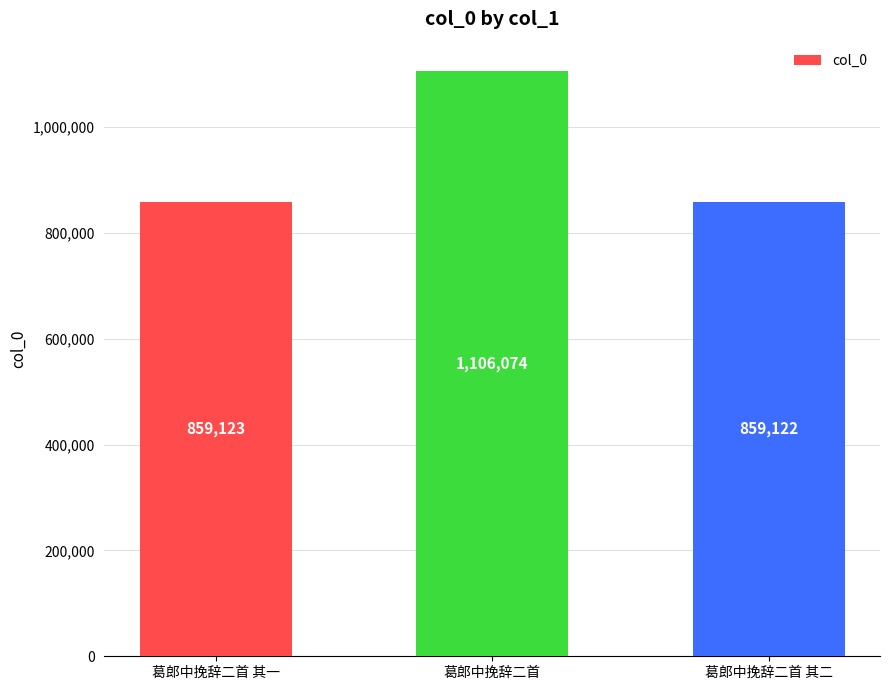

Reading left to right, list all the values displayed in this chart.

葛郎中挽辞二首 其一=859123	葛郎中挽辞二首=1106074	葛郎中挽辞二首 其二=859122